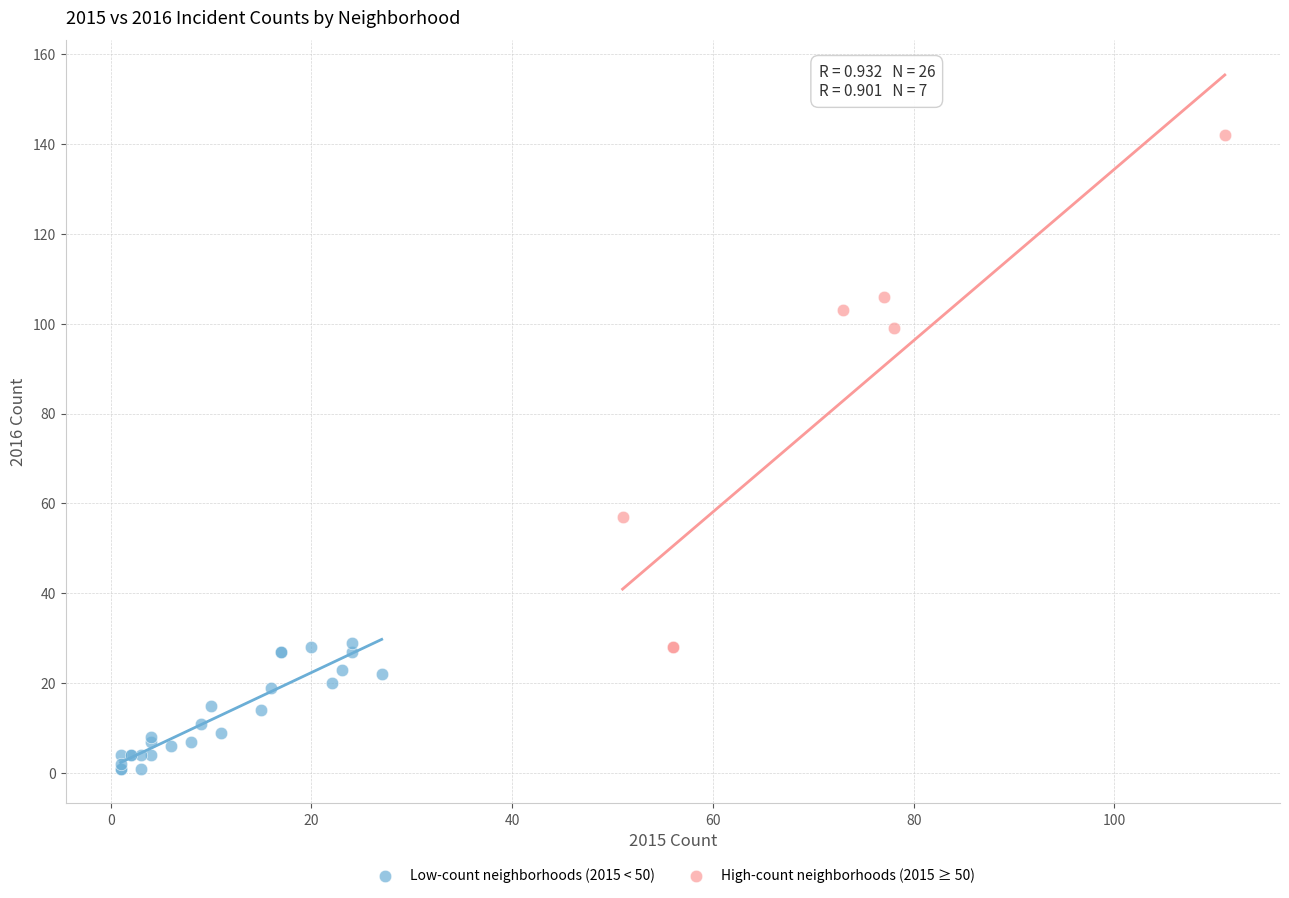

Which series reaches the minimum Y coordinate?

Low-count neighborhoods (2015 < 50)